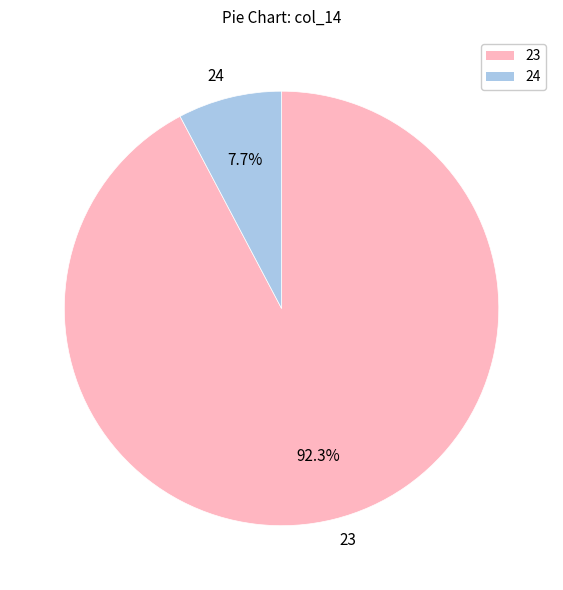

Which slice is the smallest?

24